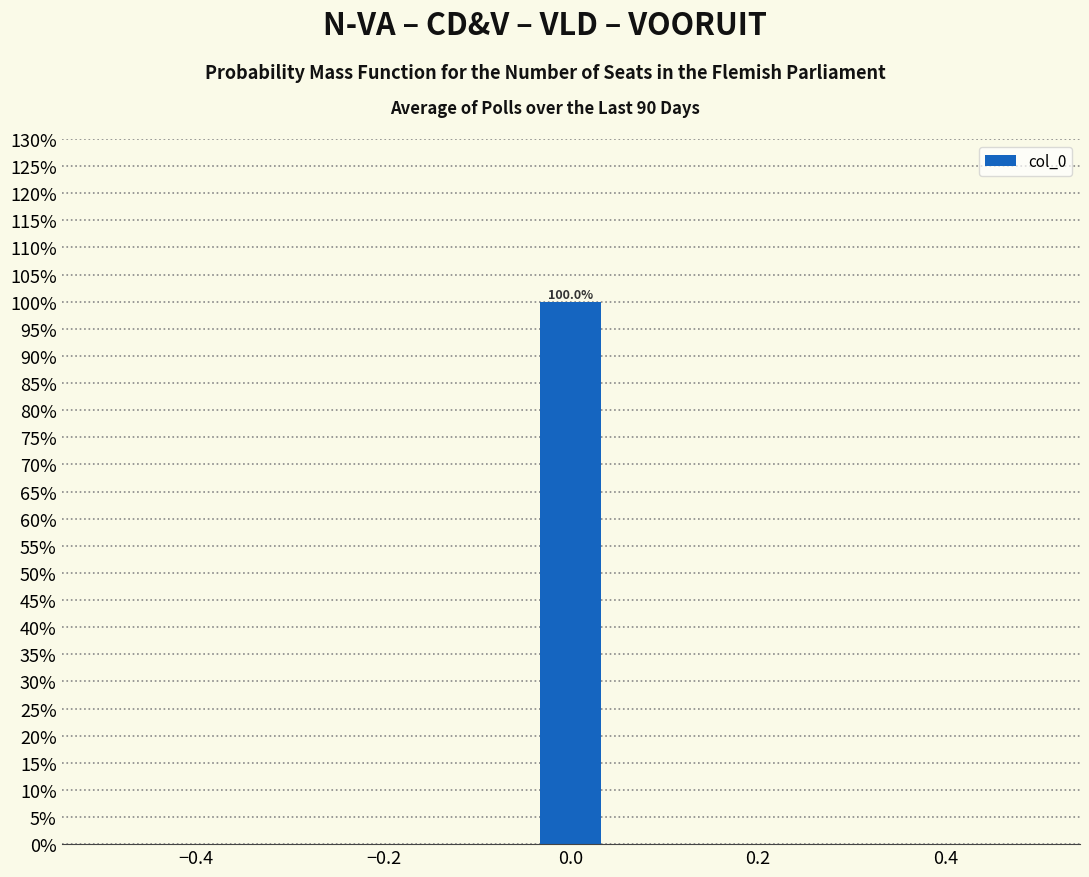

Around what value on the x-axis is the tallest bar? Give the approximate position of its centre, as read against the axis.

0.00